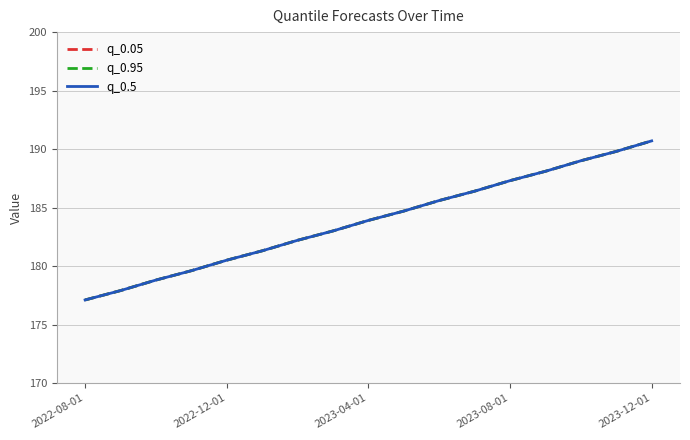

Does the chart have visible grid lines?

Yes